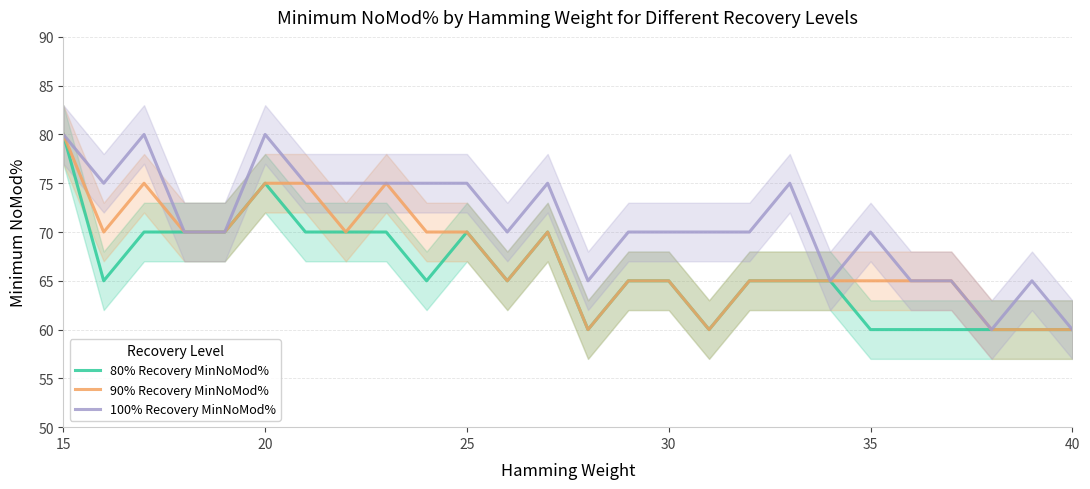

How many interior local valleys does the 100% Recovery MinNoMod% series have?

5